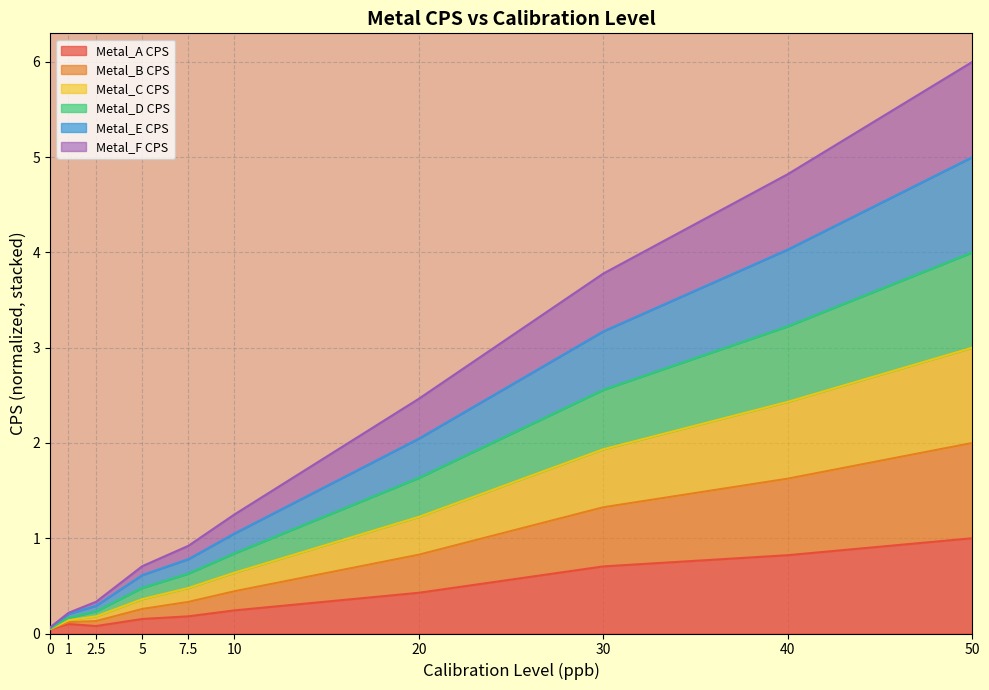

True or false: Metal_B CPS and Metal_F CPS intersect in this chart.

False